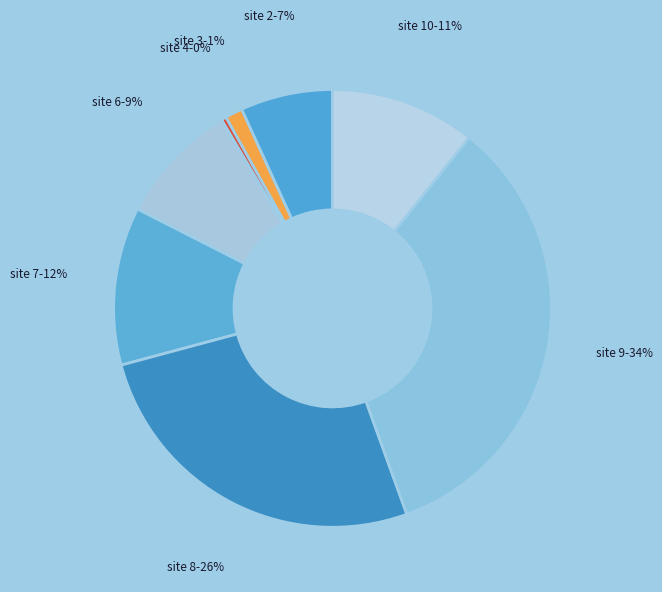

Which has a higher value, site 3 or site 8?

site 8